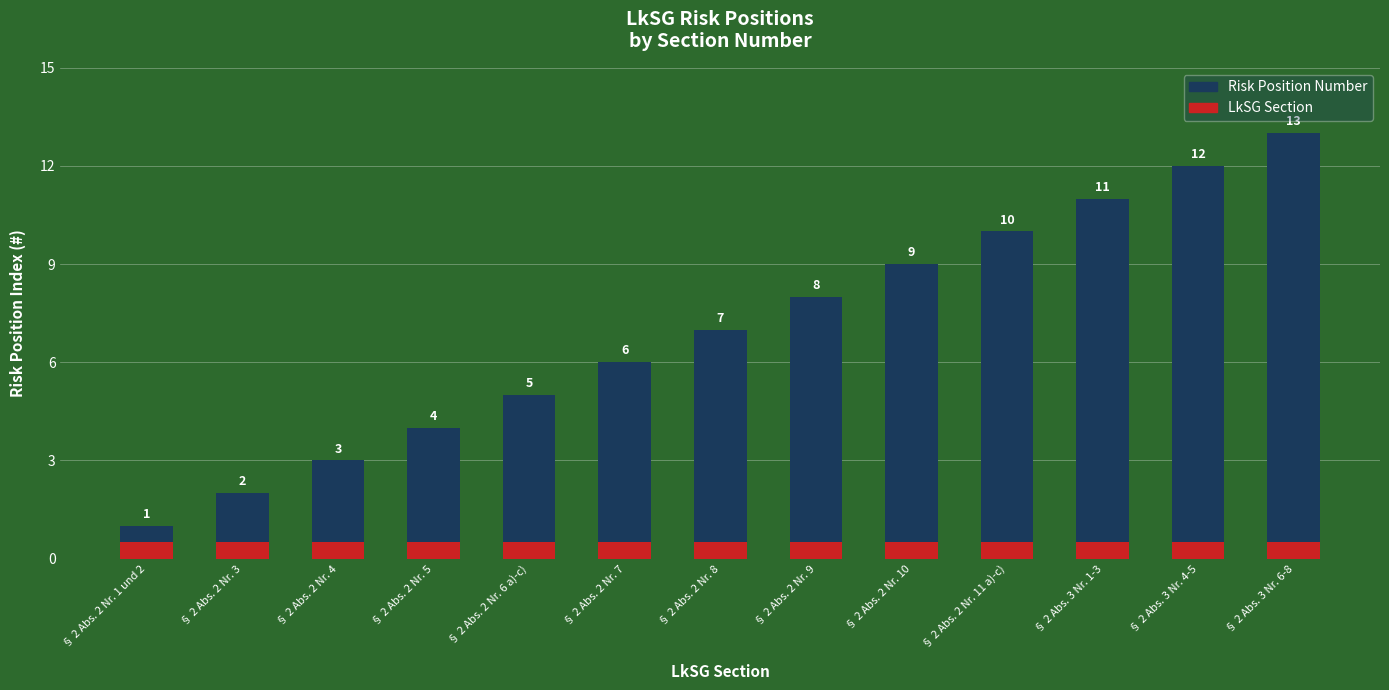

What is the value of the Risk Position Number bar at the 11th from the left?

11.0